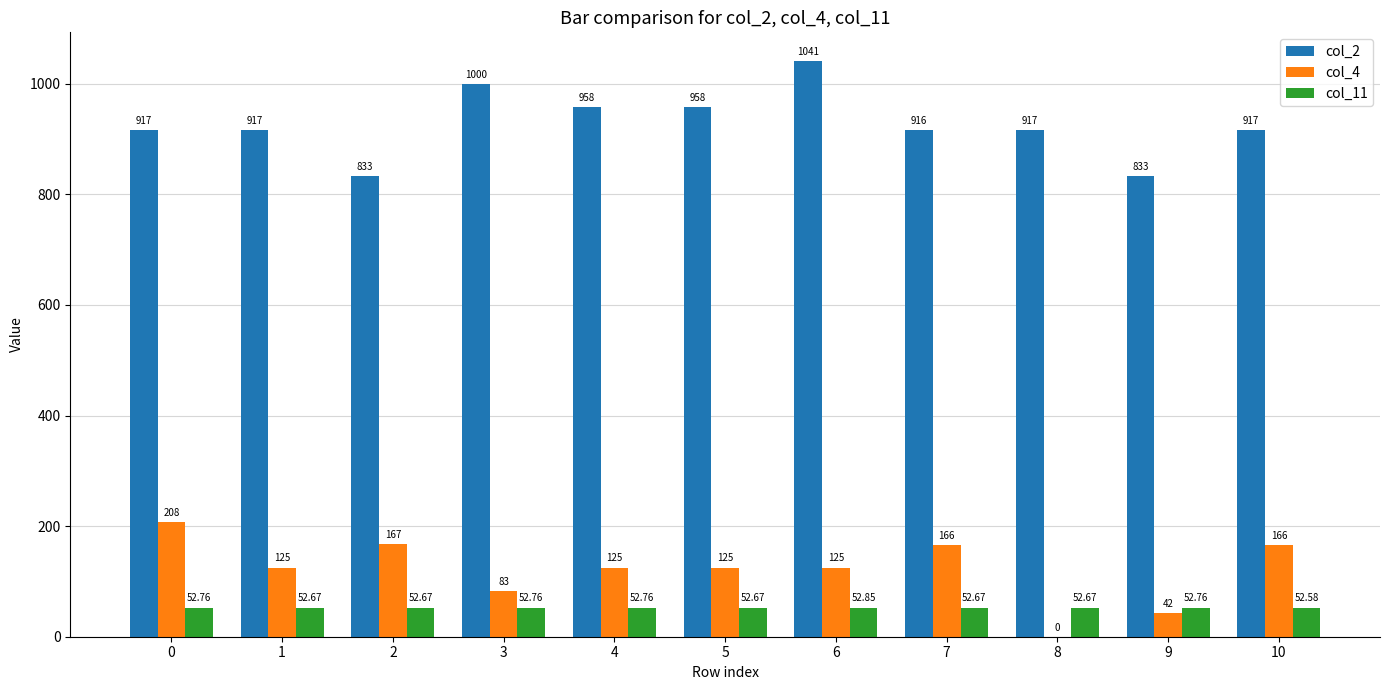

The col_11 series shows 52.7 at 1. True or false?

True